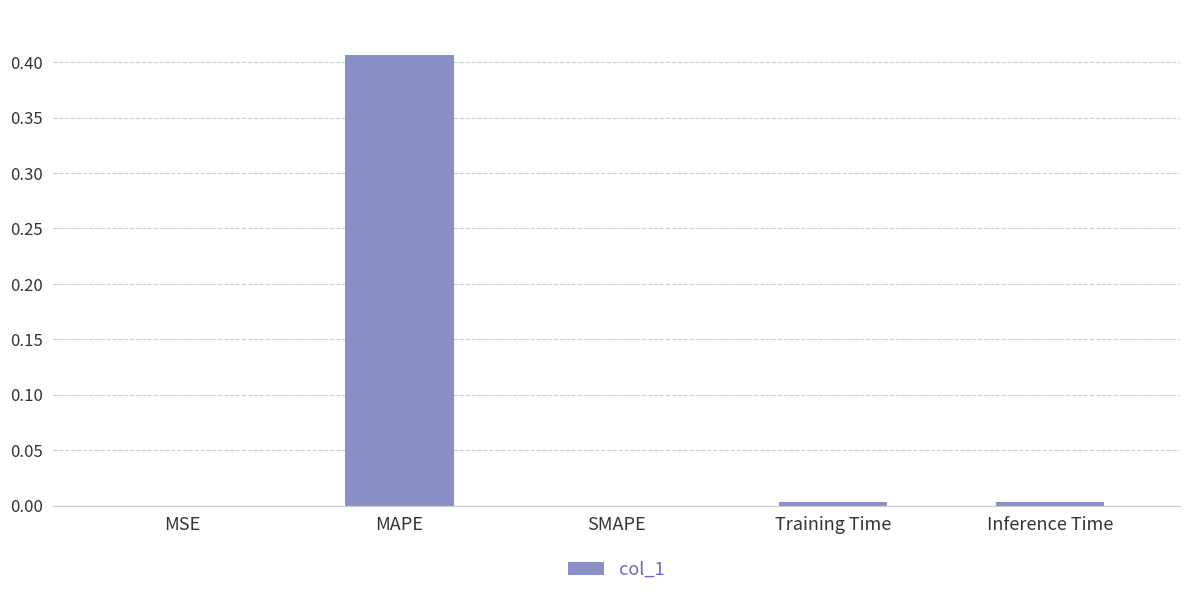

True or false: the data shows 0.2 at SMAPE.

False